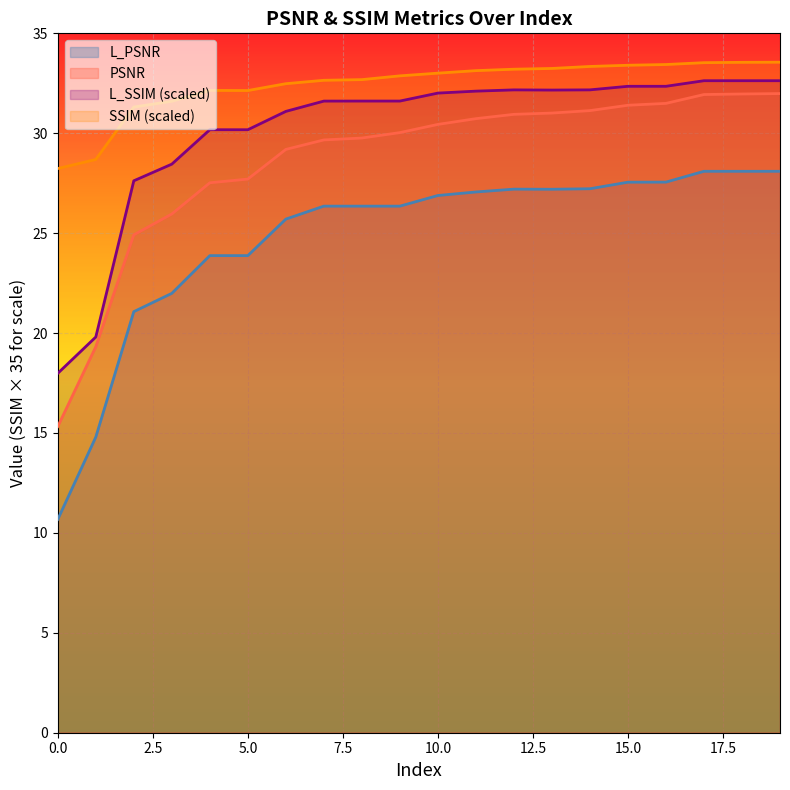

True or false: L_SSIM has a value of 49.2 at 4.

False